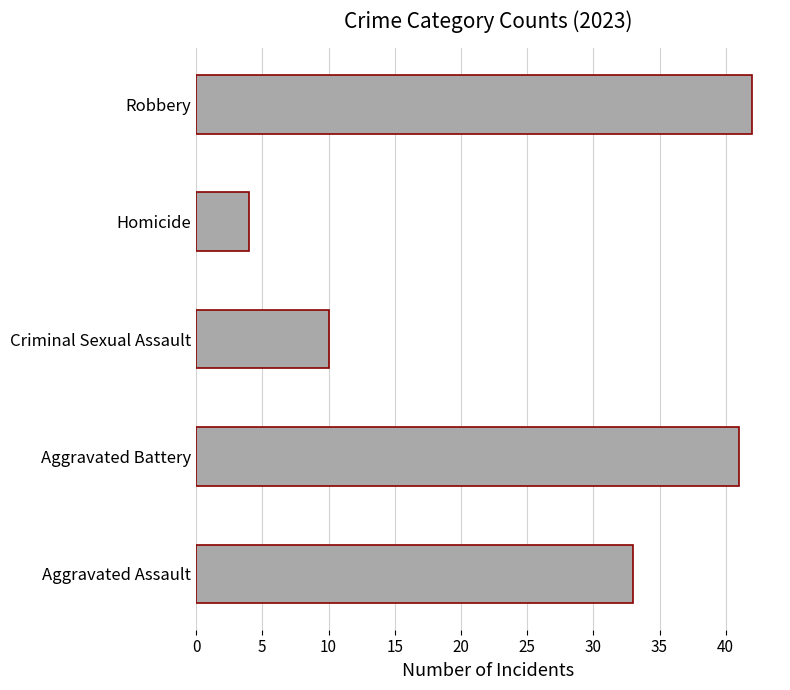

Is it true that the value at Aggravated Assault is 54?

False